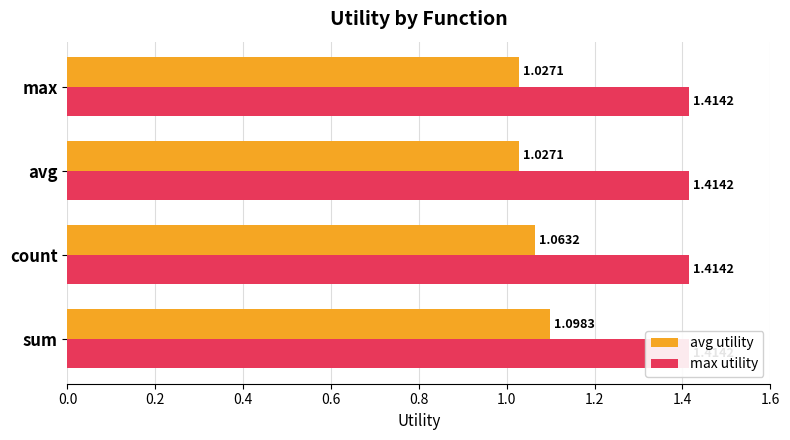

At how many categories does at least one series exceed 0?

4